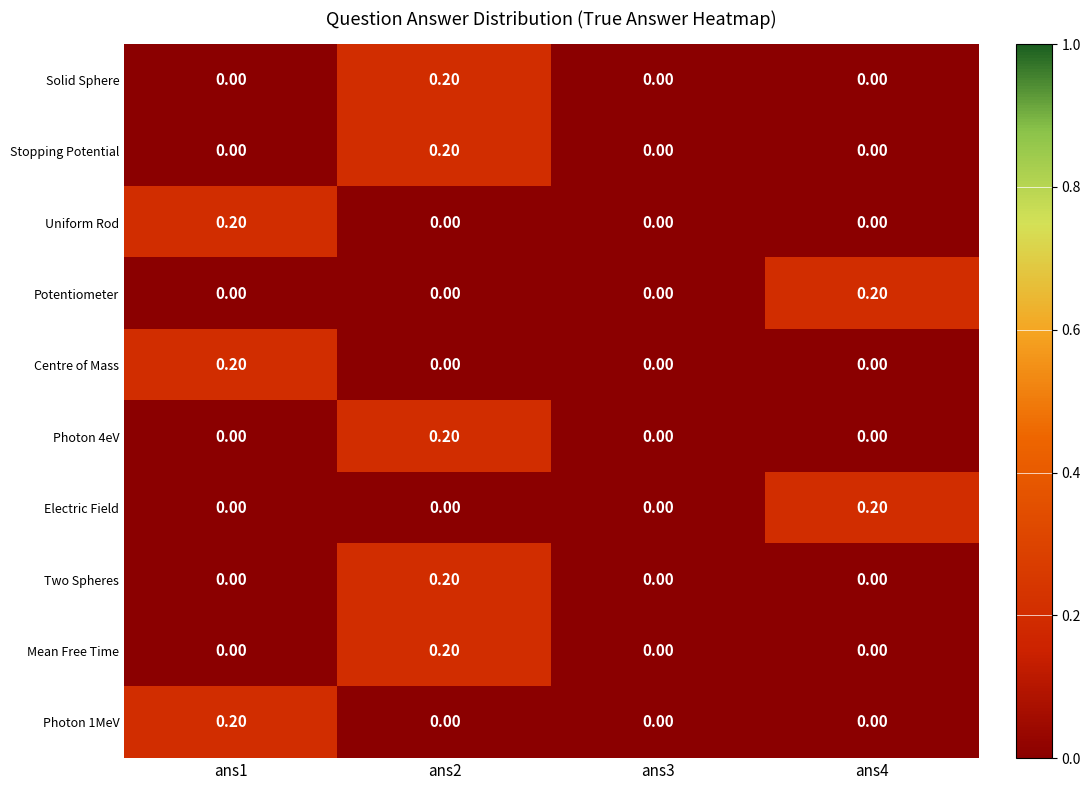

At which category is the sum across all series the highest?

ans2